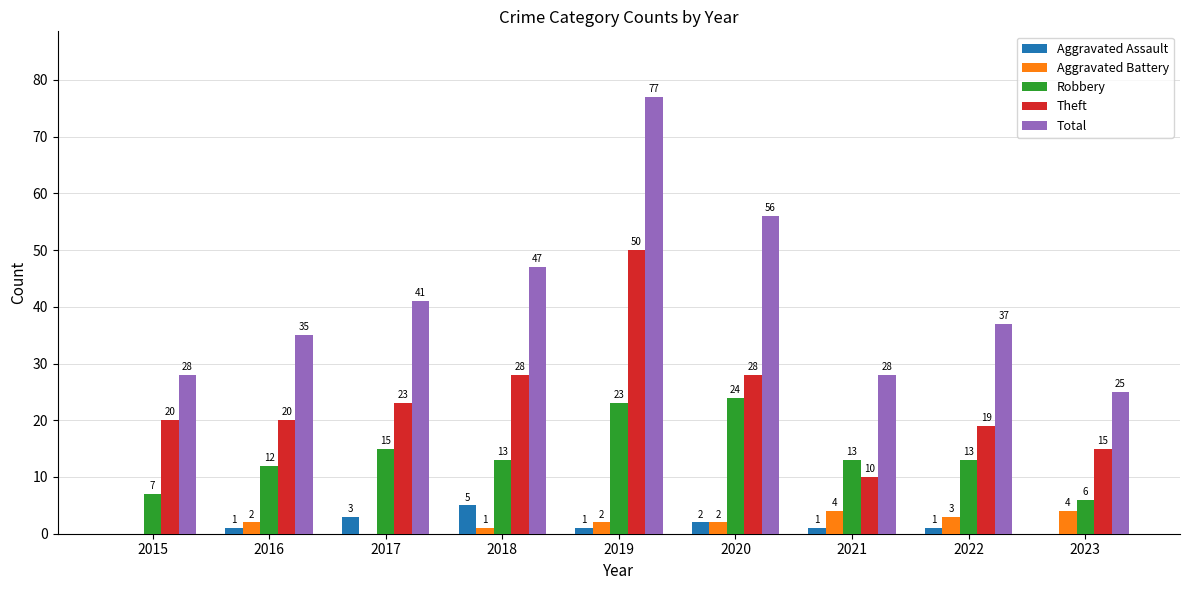

What are all the series names shown in the legend?

Aggravated Assault, Aggravated Battery, Robbery, Theft, Total